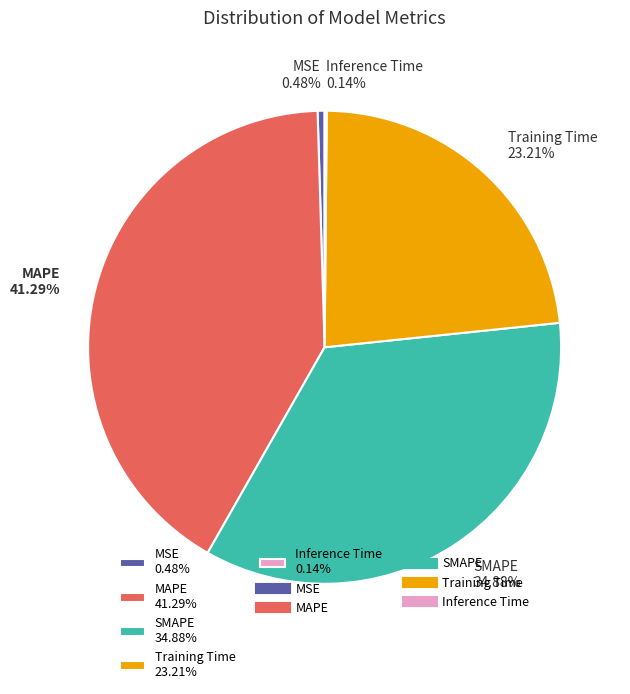

Is there any slice that represents more than half of the pie?

No